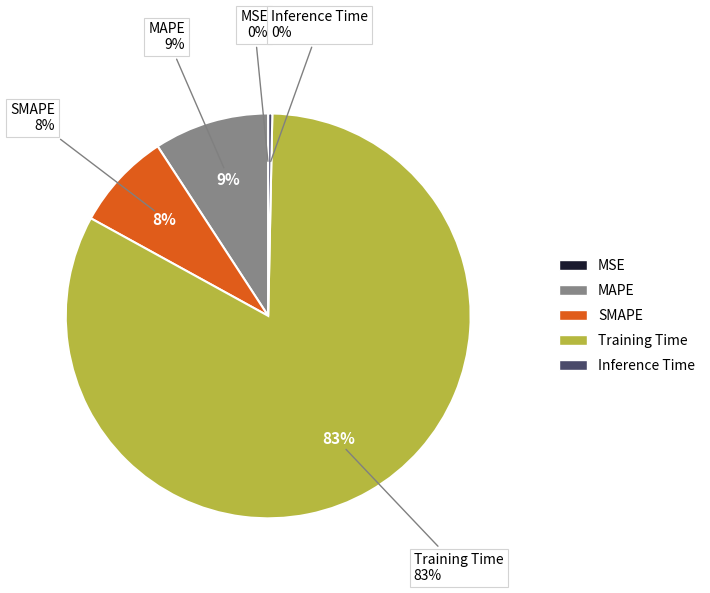

How many slices are in this pie chart?

5